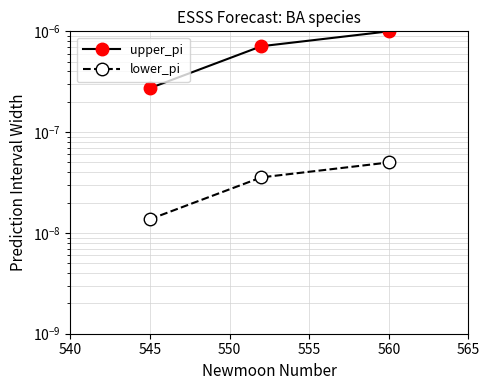

Does the chart display data point markers on the line(s)?

Yes